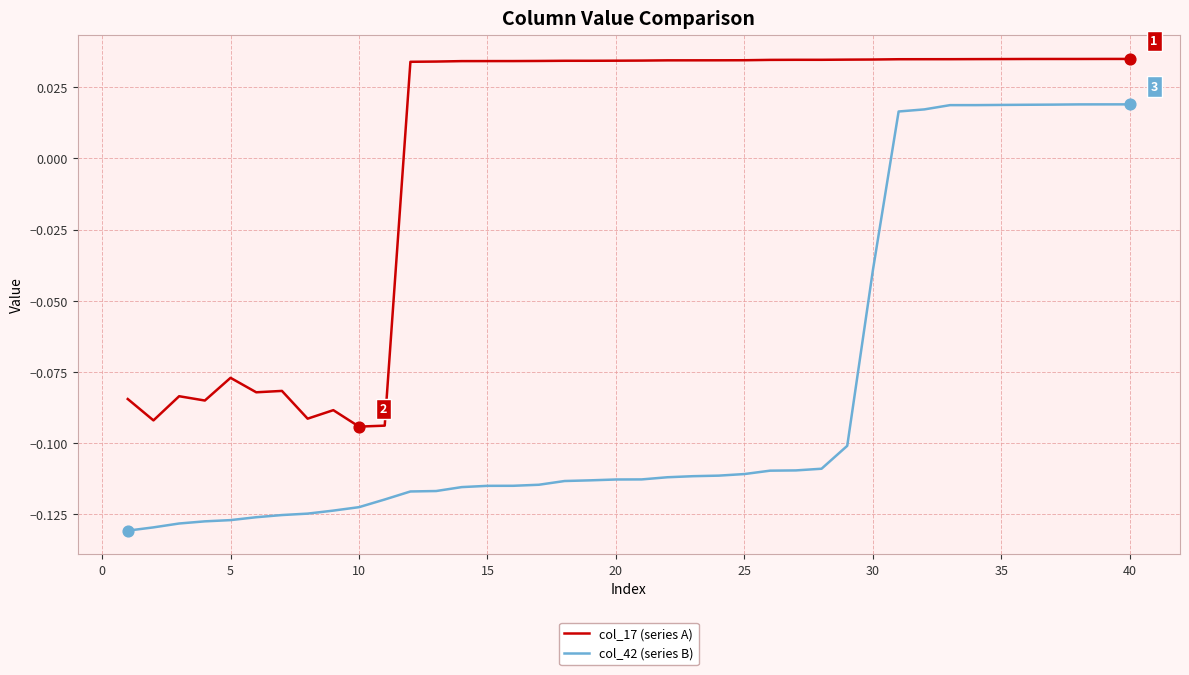

Which series has the largest total across all categories?

col_17 (series A)